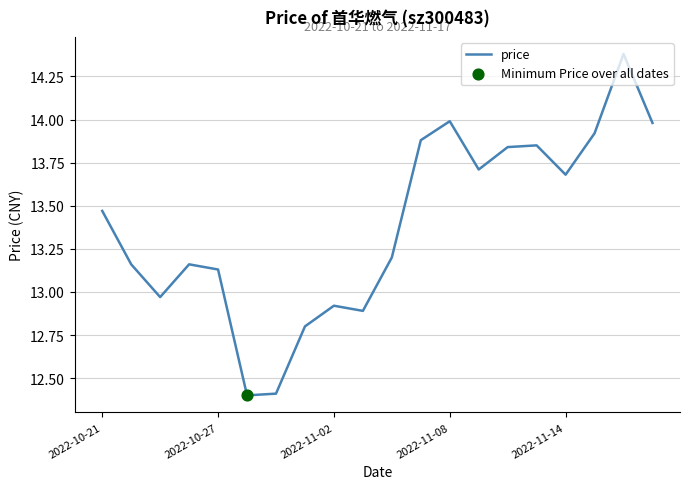

What is the difference between the maximum and minimum values?

2.0